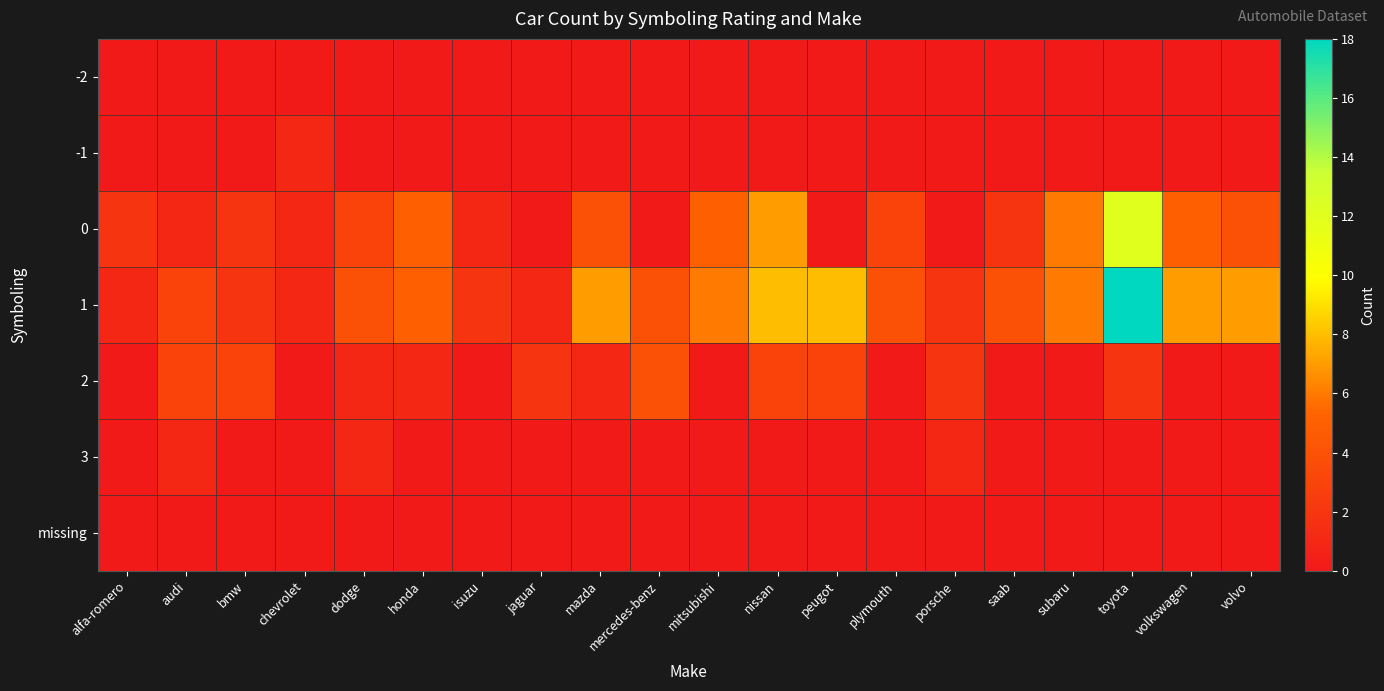

Which series has the largest total across all categories?

1